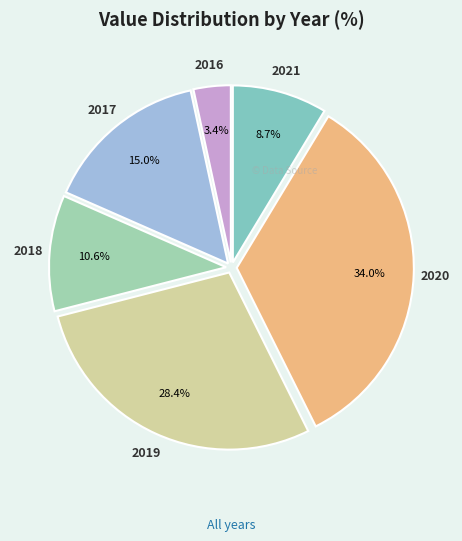

Which category has the biggest portion of the pie?

2020